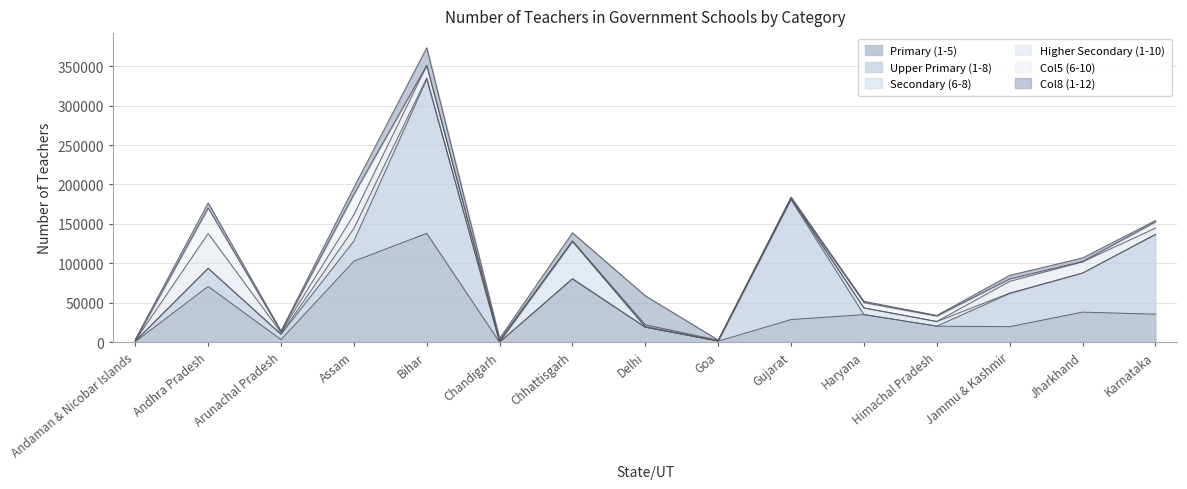

At Chhattisgarh, list the series in order from largest to smallest.

Primary (1-5), Secondary (6-8), Col8 (1-12), Higher Secondary (1-10), Upper Primary (1-8), Col5 (6-10)